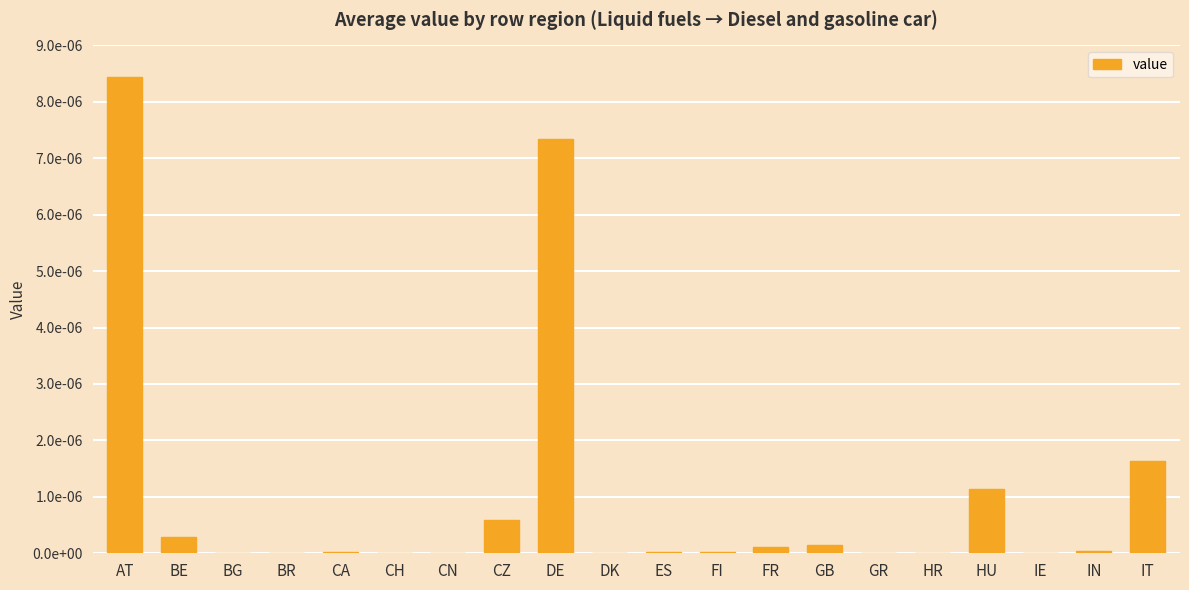

How many series are shown in this chart?

1